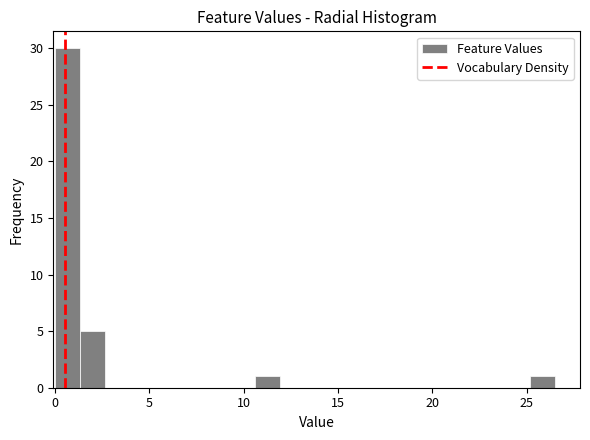

Read against the x-axis, roughly where is the centre of the tallest bar?

0.5